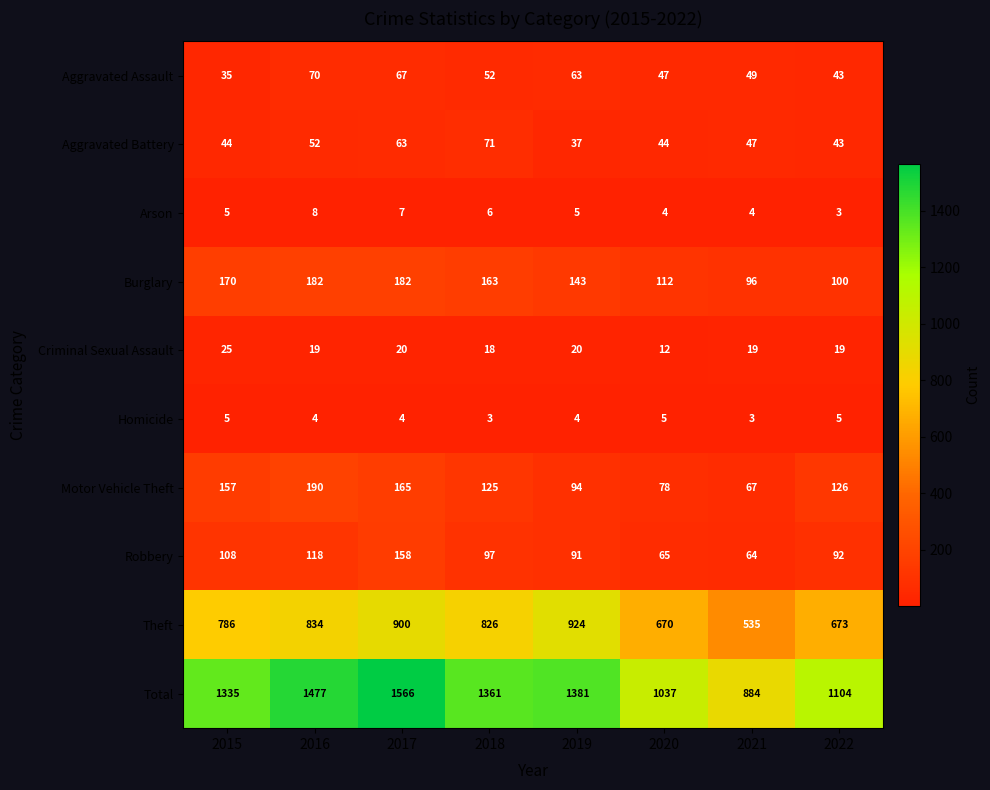

At how many categories does at least one series exceed 1028?

7